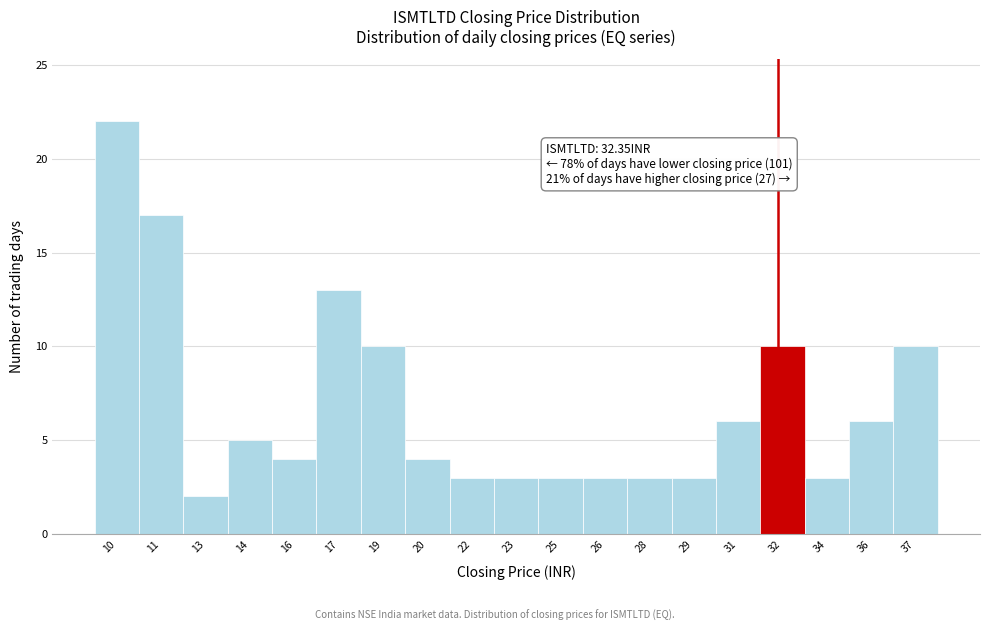

Reading left to right, list all the values displayed in this chart.

22	17	2	5	4	13	10	4	3	3	3	3	3	3	6	10	3	6	10